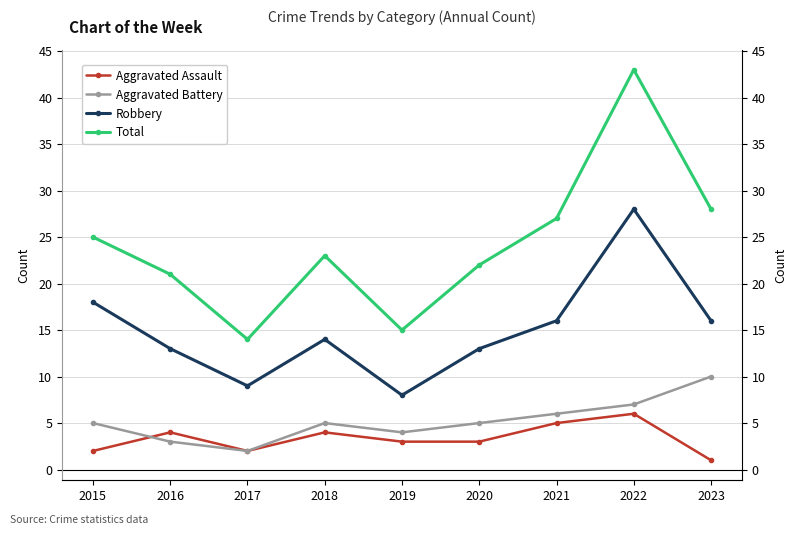

Does the chart display data point markers on the line(s)?

Yes